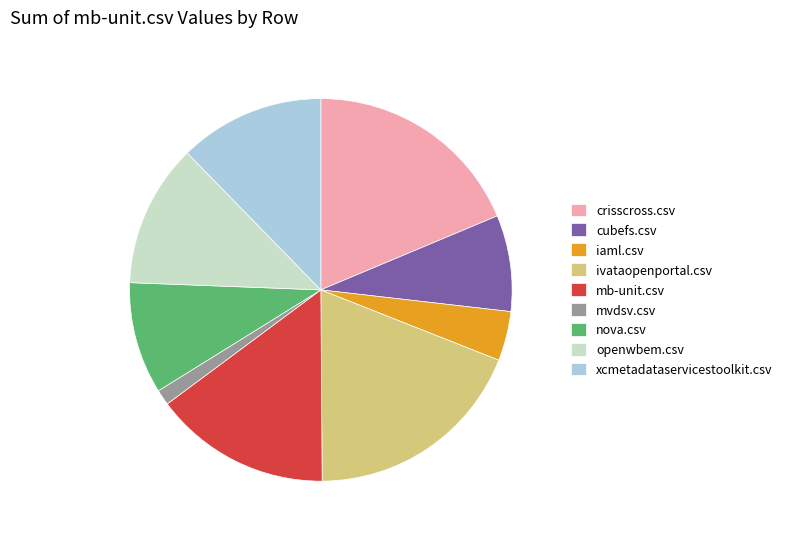

Is the sum of ivataopenportal.csv and cubefs.csv greater than half?

No